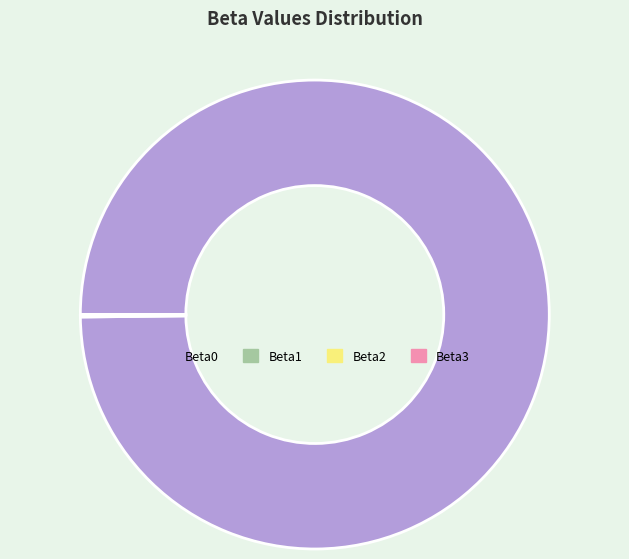

Is it true that Beta0 is 91% of the pie?

False